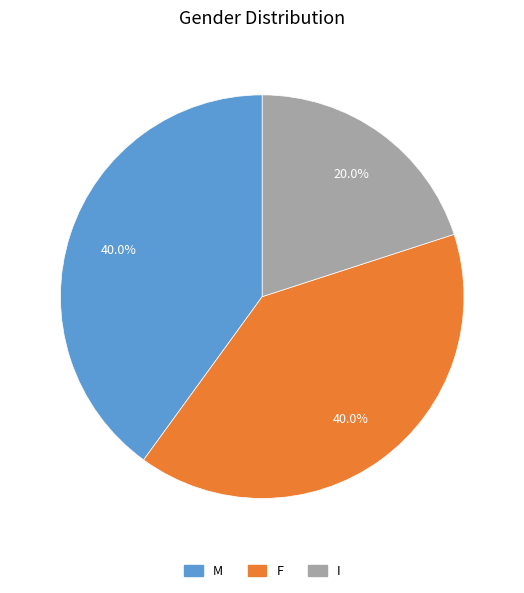

Combined, what portion of the pie is M and I?

60.0%